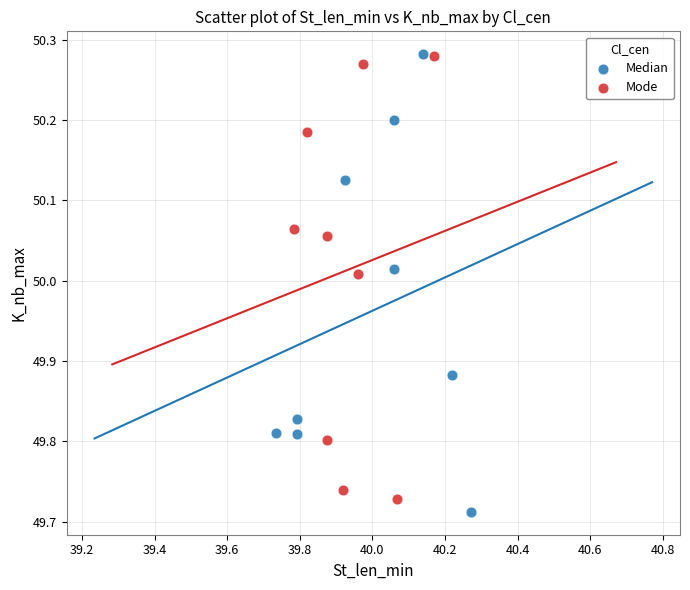

What are all the series names shown in the legend?

Median, Mode